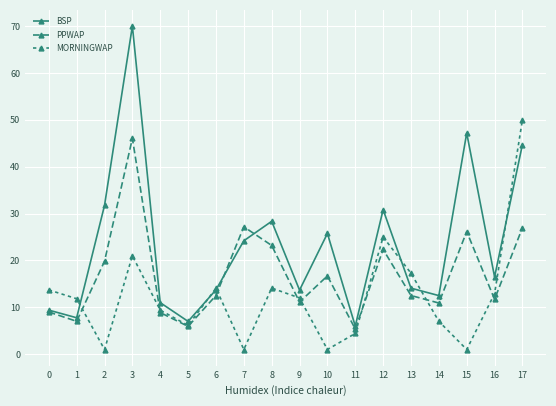

Which series ends up on top after the final intersection of MORNINGWAP and BSP?

MORNINGWAP